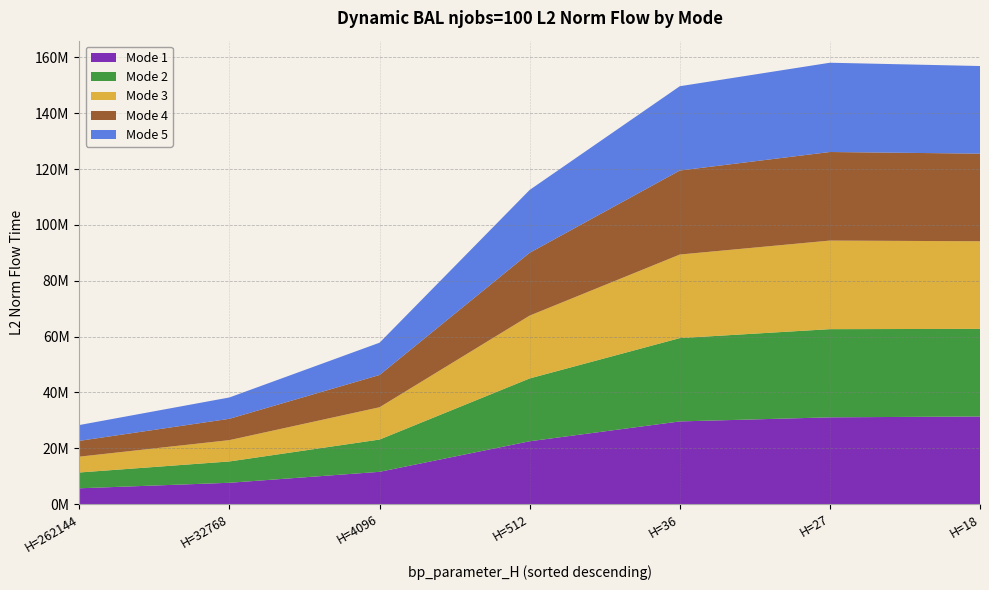

Reading left to right, list all the values displayed in this chart.

Mode 1: H=262144=5663654.2	H=32768=7640081.6	H=4096=11563429.2	H=512=22508037.8	H=36=29615254.6	H=27=31078679.0	H=18=31384980.0
Mode 2: H=262144=5663654.2	H=32768=7640081.6	H=4096=11563429.2	H=512=22508037.8	H=36=29849885.9	H=27=31590931.2	H=18=31384980.0
Mode 3: H=262144=5663654.2	H=32768=7640081.6	H=4096=11563429.2	H=512=22508037.8	H=36=29932714.2	H=27=31730109.0	H=18=31384980.0
Mode 4: H=262144=5663654.2	H=32768=7640081.6	H=4096=11563429.2	H=512=22508037.8	H=36=30095835.0	H=27=31729629.9	H=18=31384980.0
Mode 5: H=262144=5663654.2	H=32768=7640081.6	H=4096=11563429.2	H=512=22508037.8	H=36=30193517.3	H=27=31975104.8	H=18=31384980.0